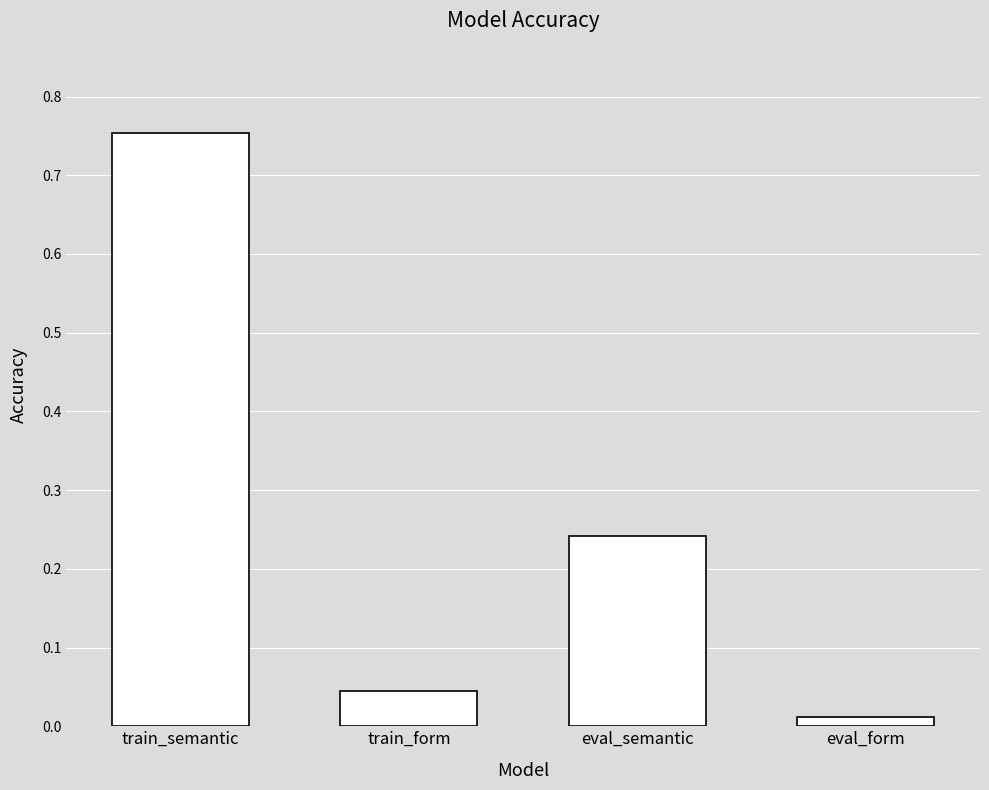

List the labels in order of value, smallest first.

eval_form, train_form, eval_semantic, train_semantic